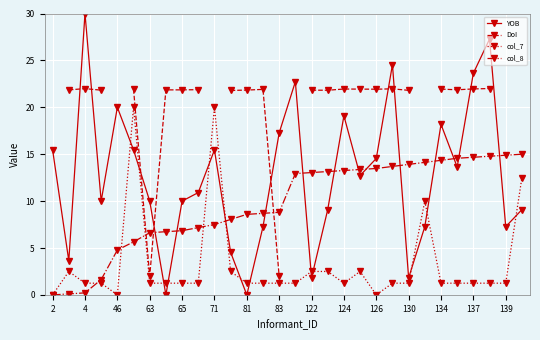

Count the number of data series in this chart.

4